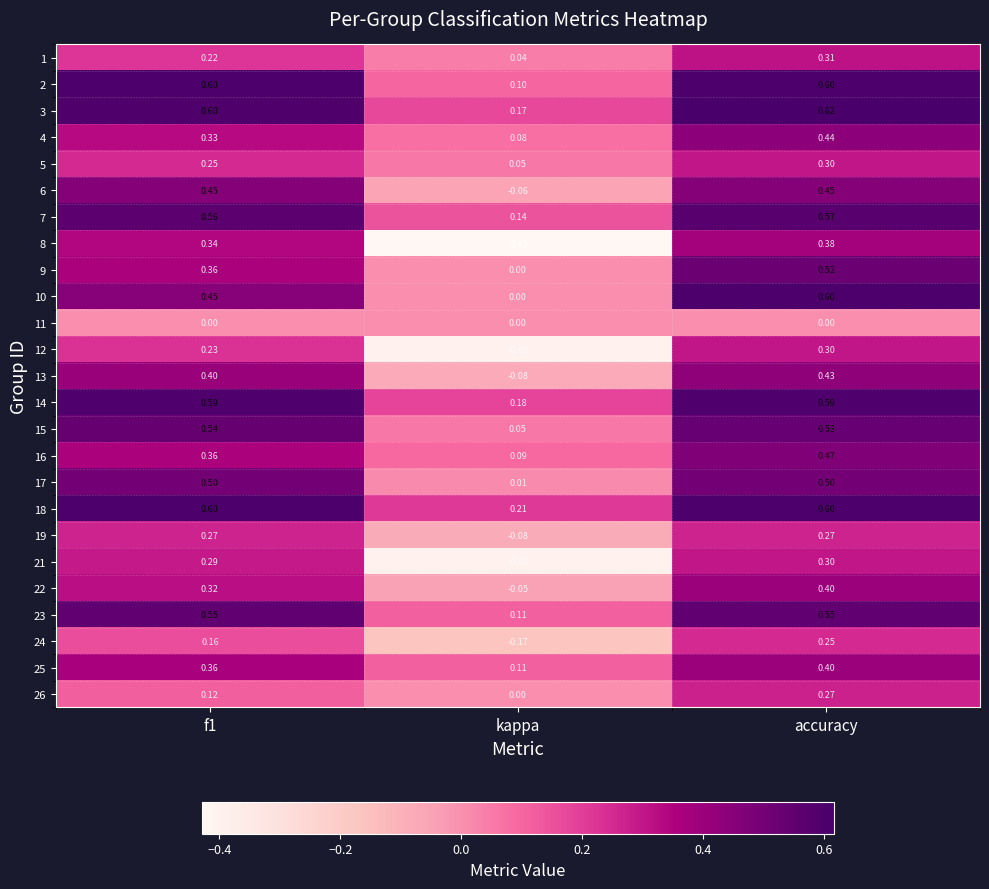

What is the total value across all series at kappa?

-0.3